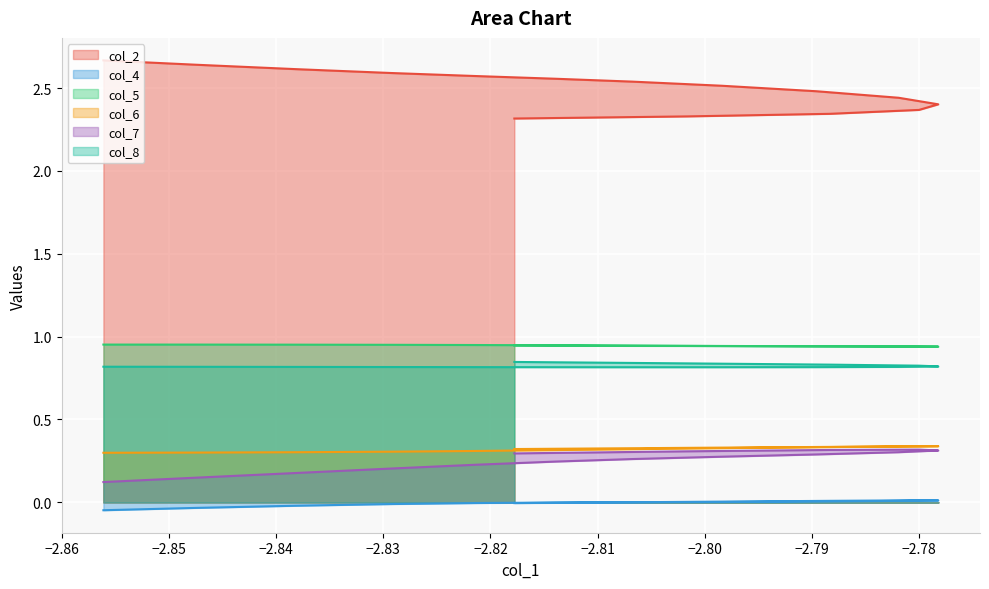

Is the value of col_6 at −2.85 greater than the value of col_2 at −2.87?

No